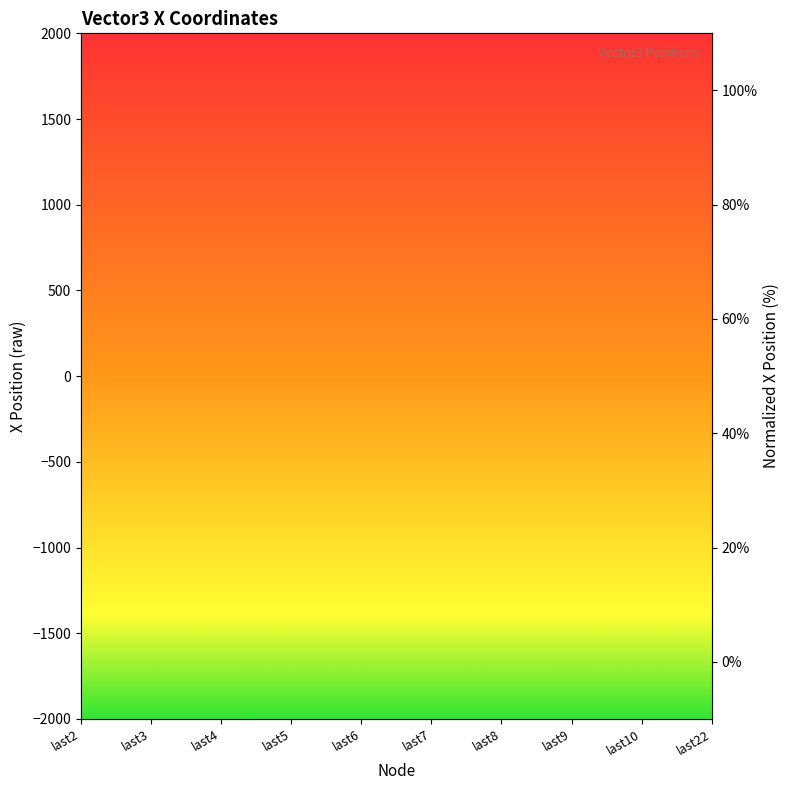

Does the chart have visible grid lines?

No